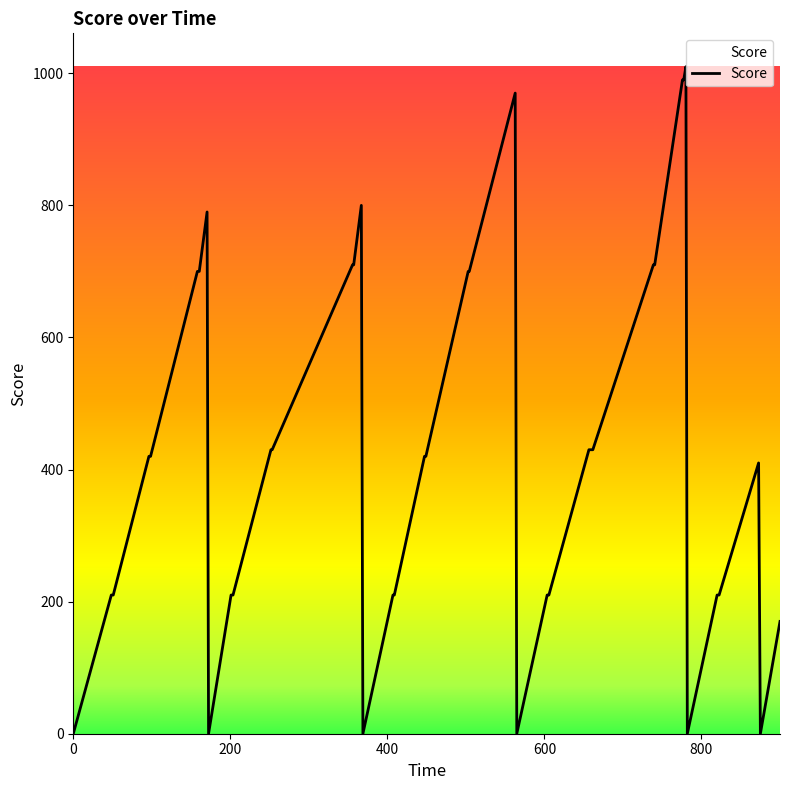

What is the greatest value displayed?

1010